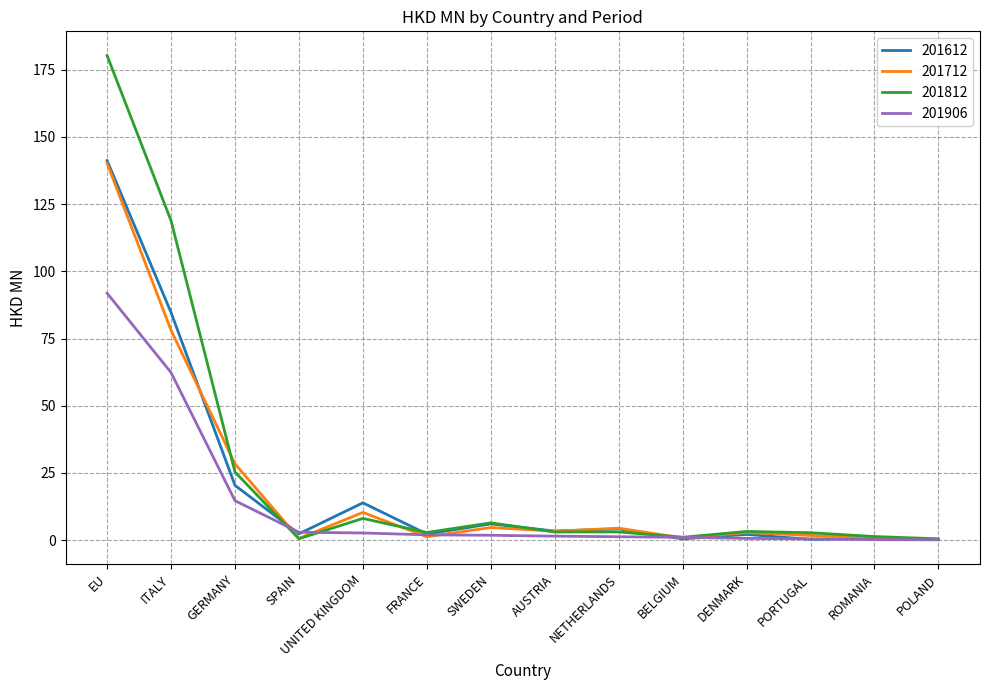

The 201612 series shows 13.9 at UNITED KINGDOM. True or false?

True